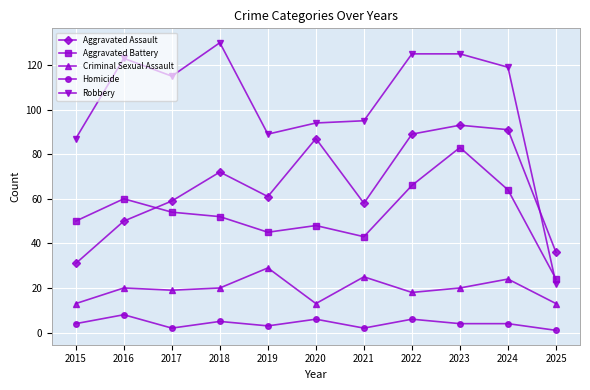

True or false: Aggravated Assault has more than 0 interior local peaks.

True